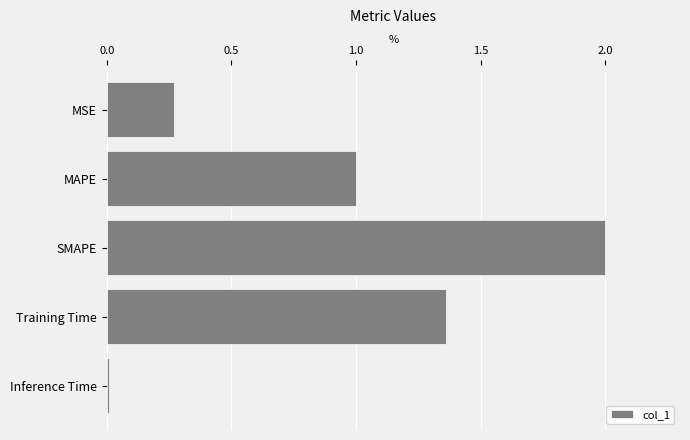

Is it true that the value at Inference Time is 0.0?

True